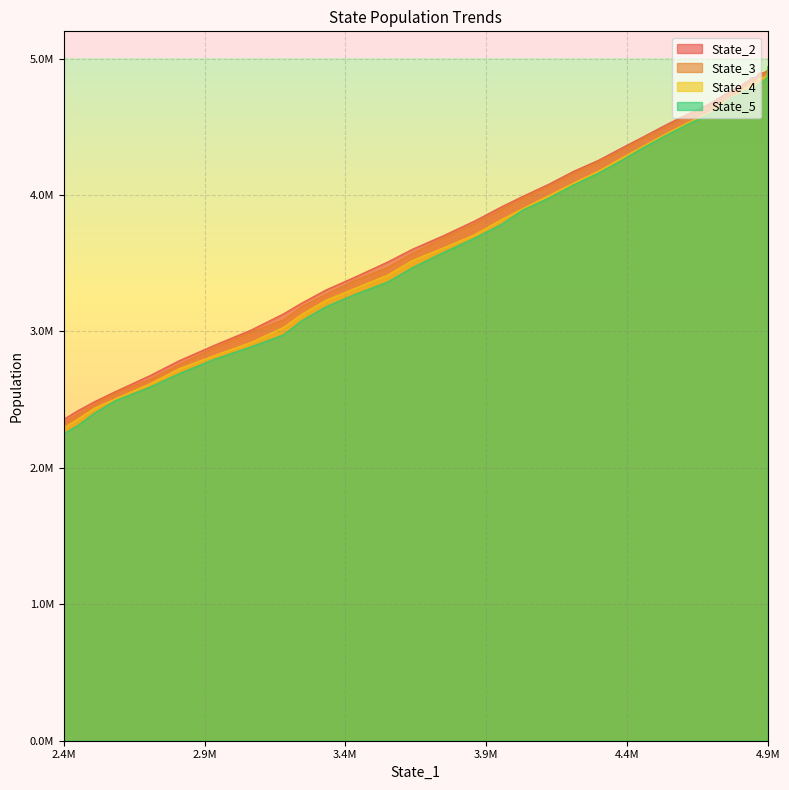

Where is the first local maximum for State_4?

8